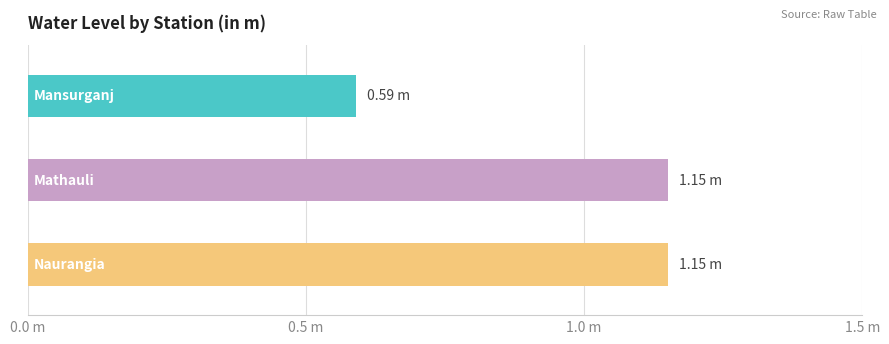

At which category does the chart reach its peak across all series?

Mathauli